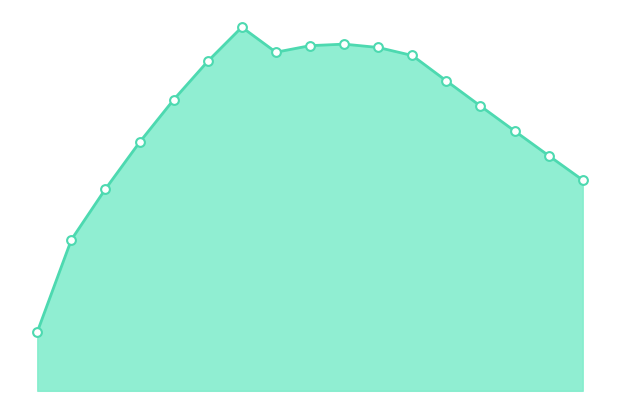

How many lines are shown in the chart?

1